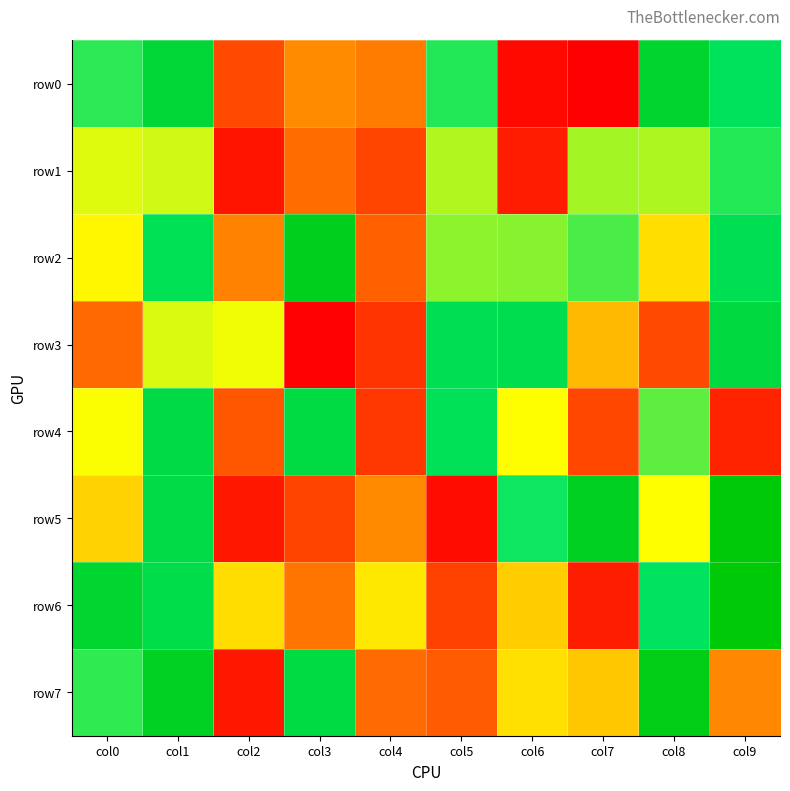

At col5, list the series in order from smallest to largest.

row5, row6, row7, row1, row2, row0, row4, row3